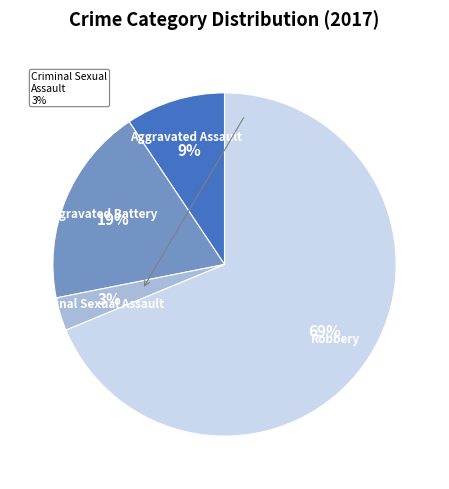

To the nearest percent, what is the average slice percentage?

25%